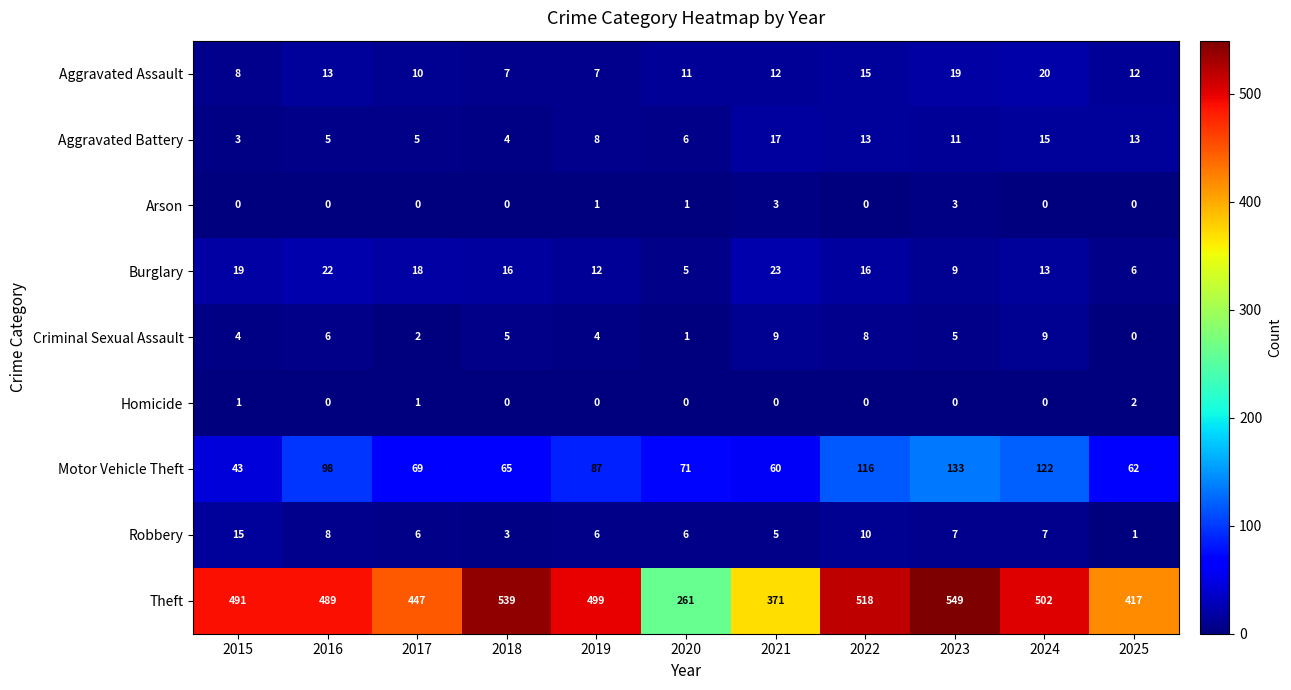

At which label is Aggravated Battery closest to 10?

2023